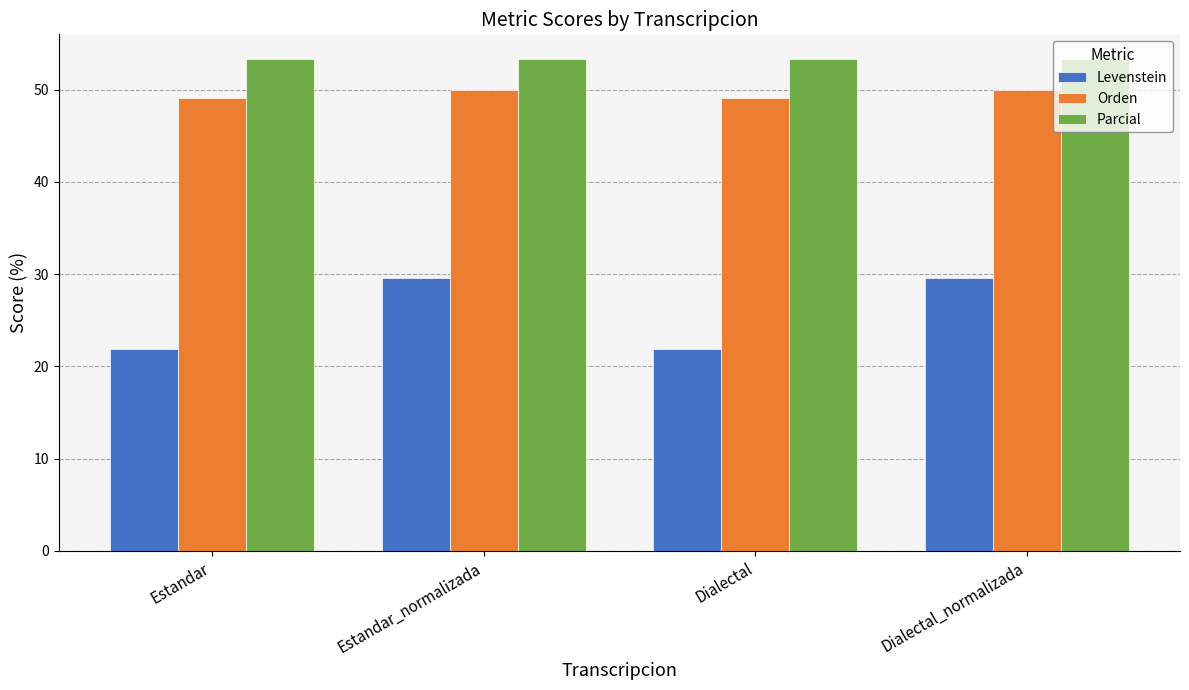

Count the number of data series in this chart.

3